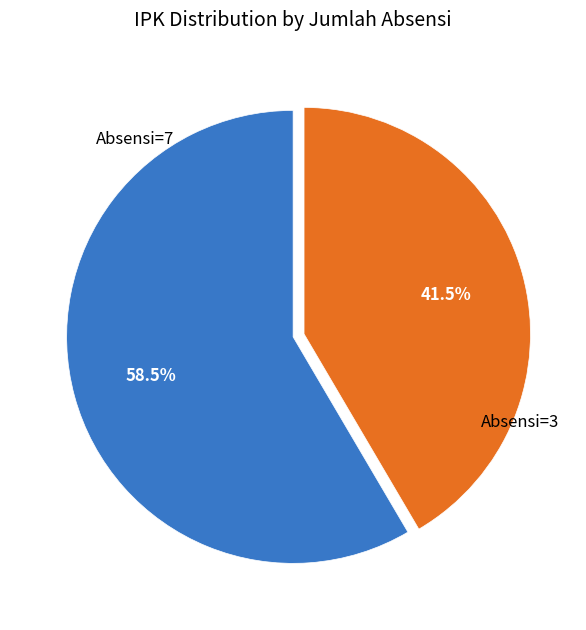

Is there any slice that represents more than half of the pie?

Yes